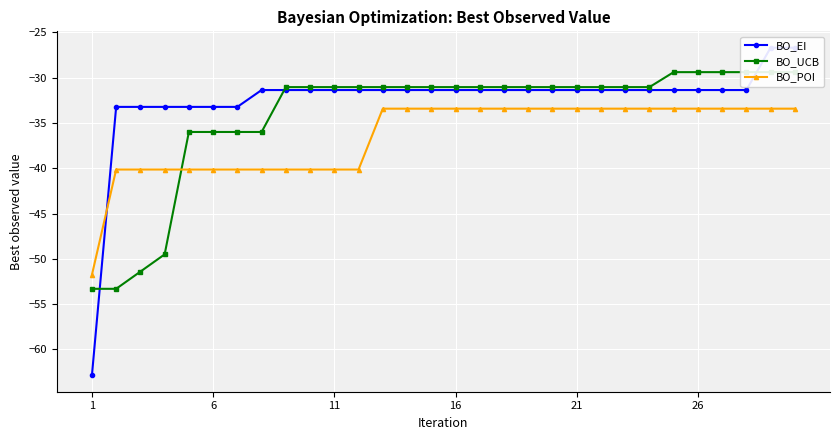

List the series in order of their overall mean, lowest first.

BO_POI, BO_UCB, BO_EI